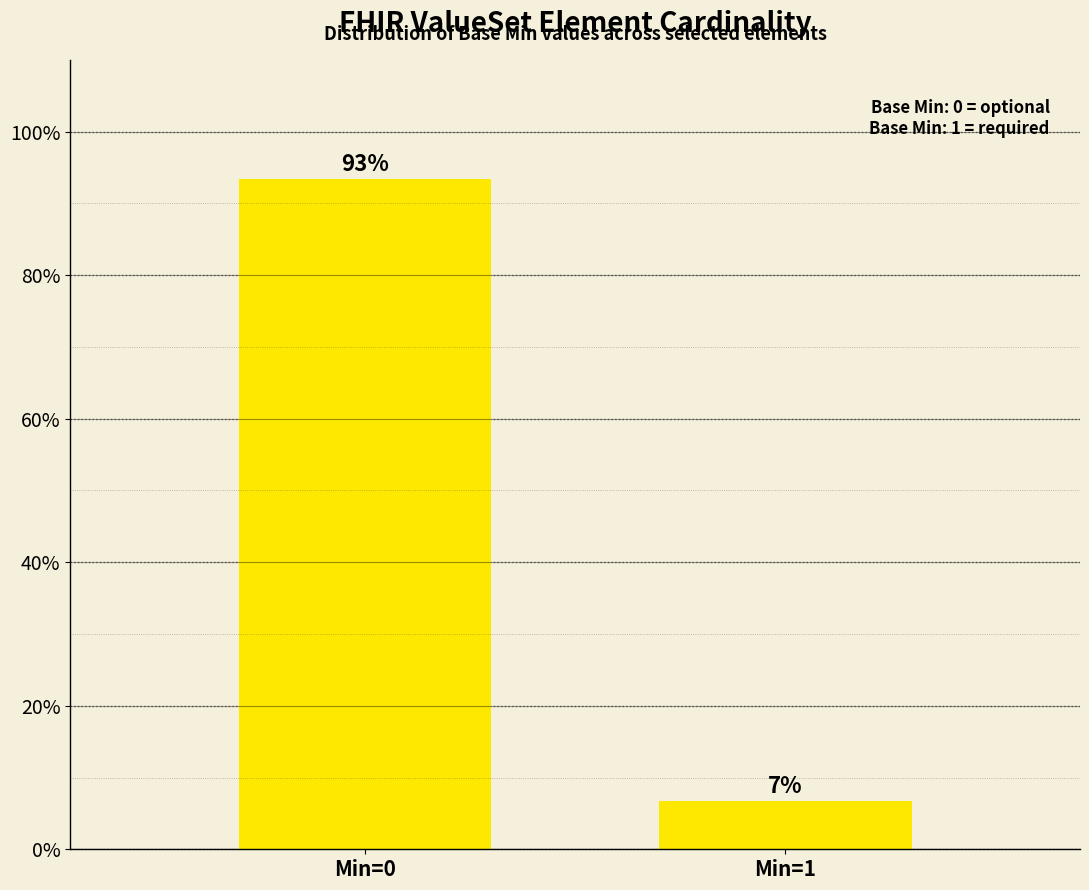

What is the ratio of the value at Min=0 to the value at Min=1?

14.0